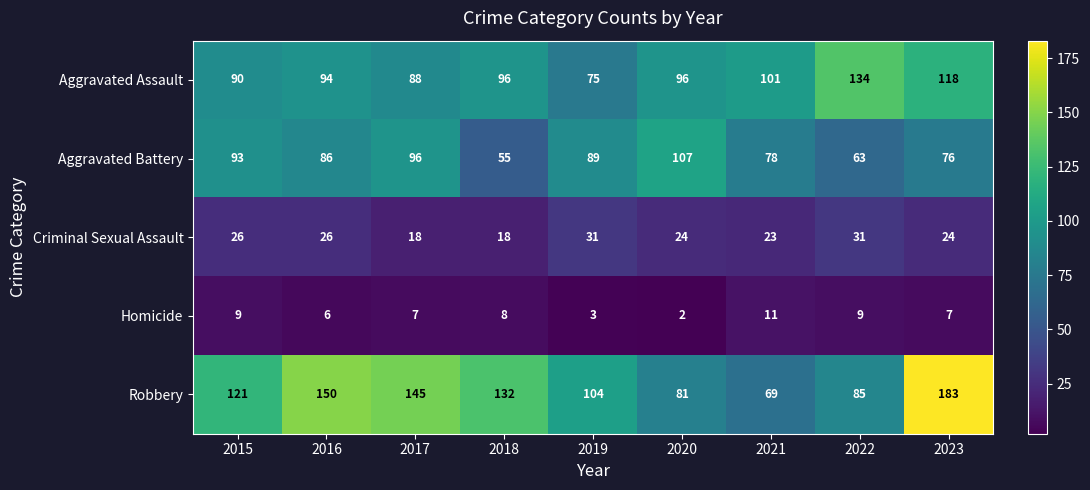

Which category has the lowest value in the Aggravated Assault series?

2019